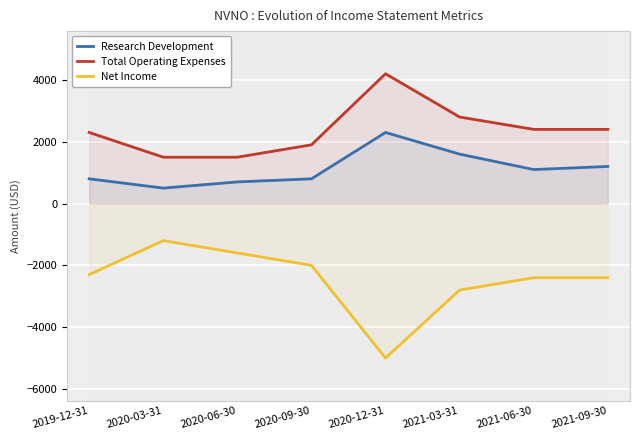

True or false: Net Income and Research Development intersect in this chart.

False